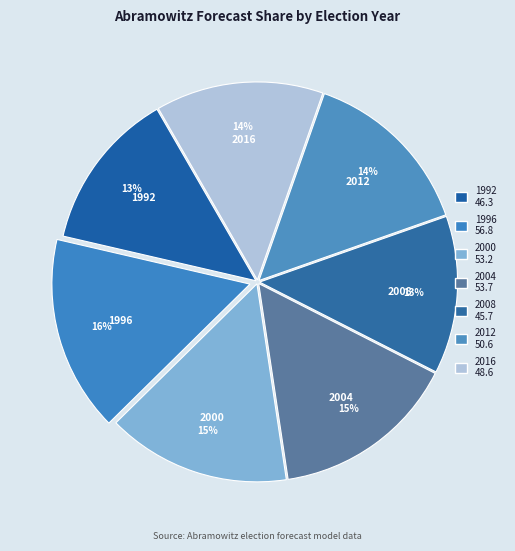

Does 2004 represent more than half of the total?

No